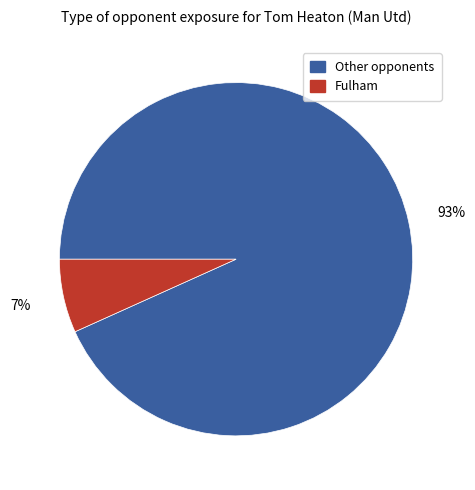

To the nearest percent, what is the average slice percentage?

50%